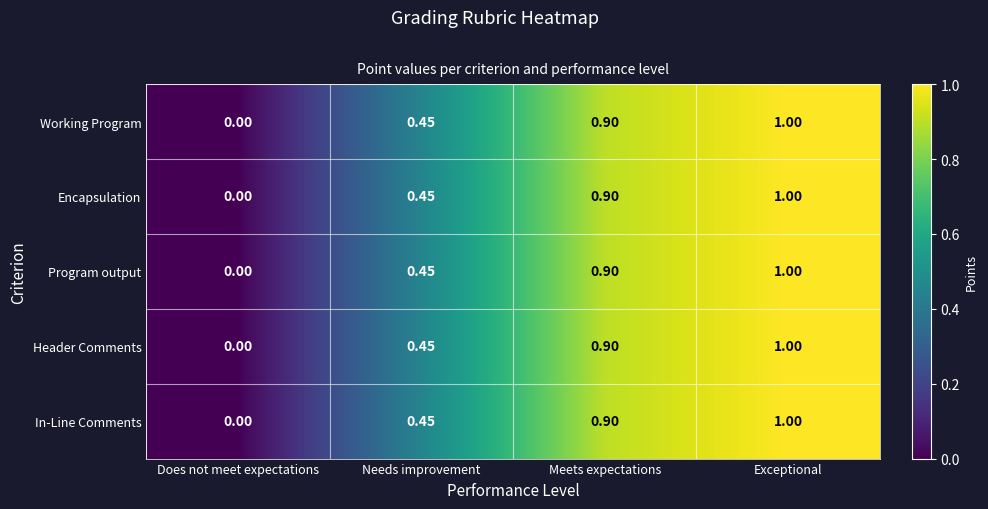

At which label is Encapsulation closest to 0?

Does not meet expectations